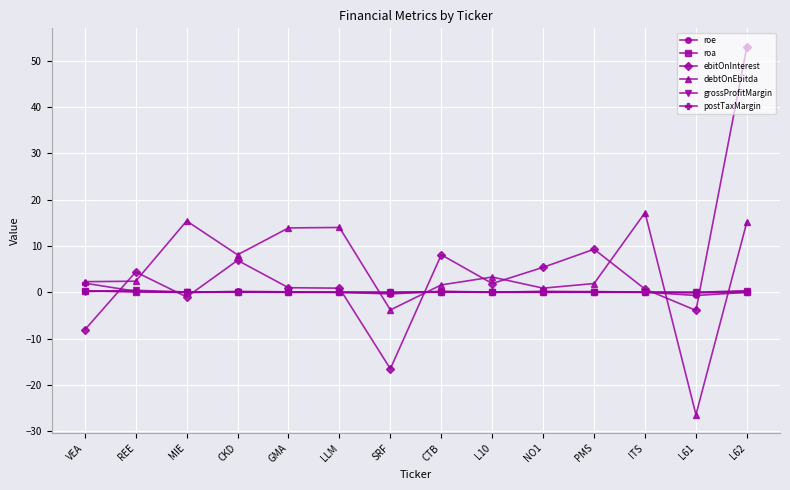

At which category is the sum across all series the highest?

L62